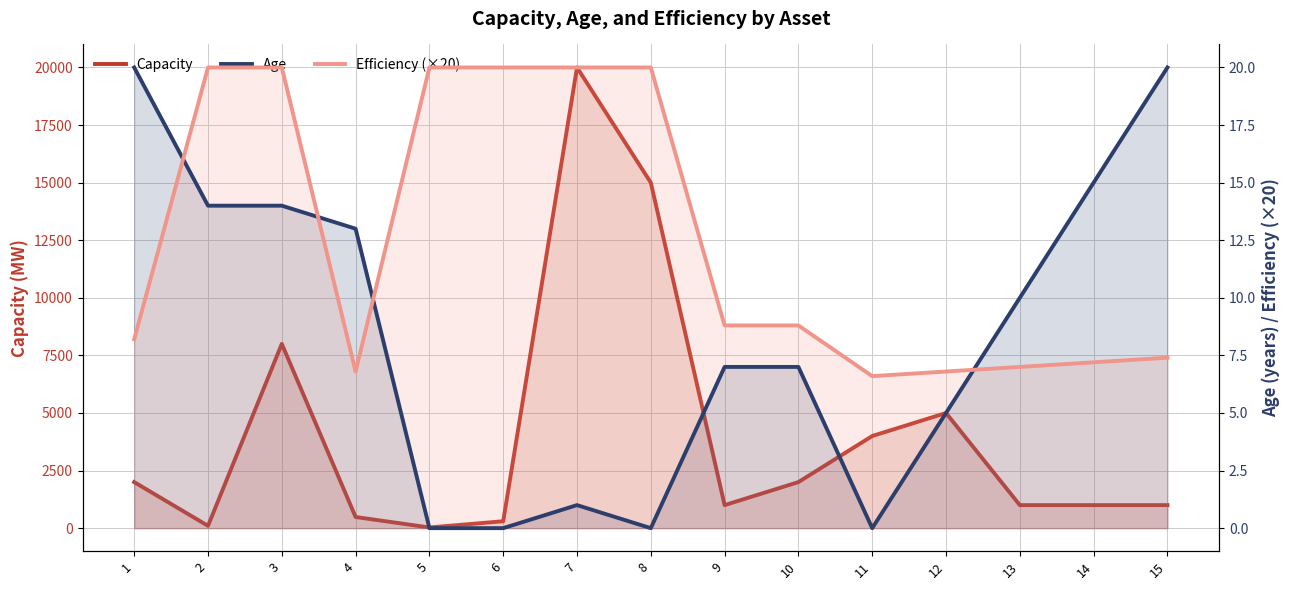

The Efficiency (×20) series shows 8.2 at 1. True or false?

True